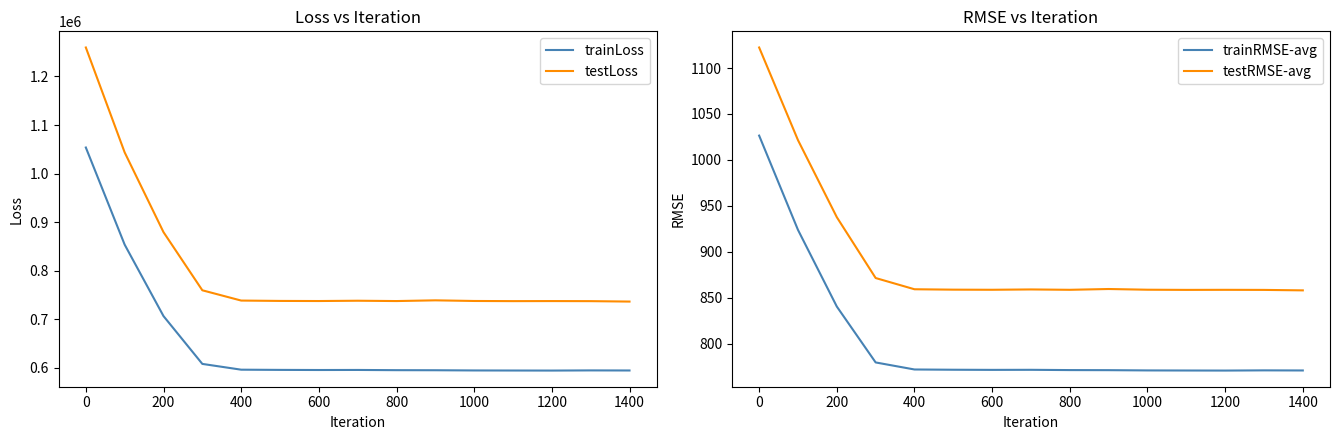

How many data points in trainRMSE-avg are less than 771?

5